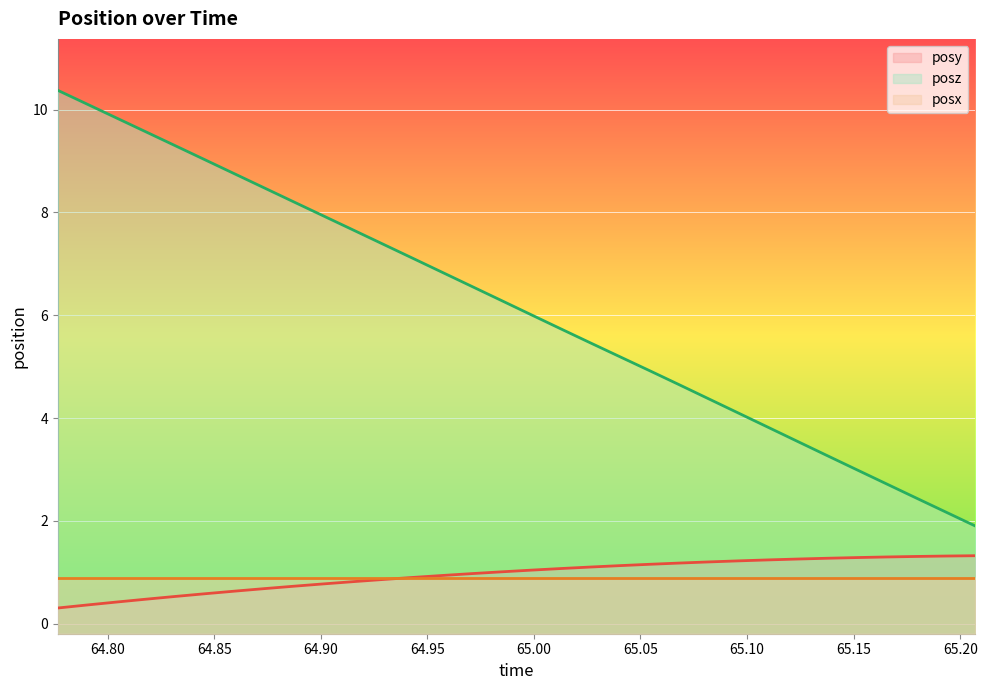

What is the maximum value for posy?

1.3